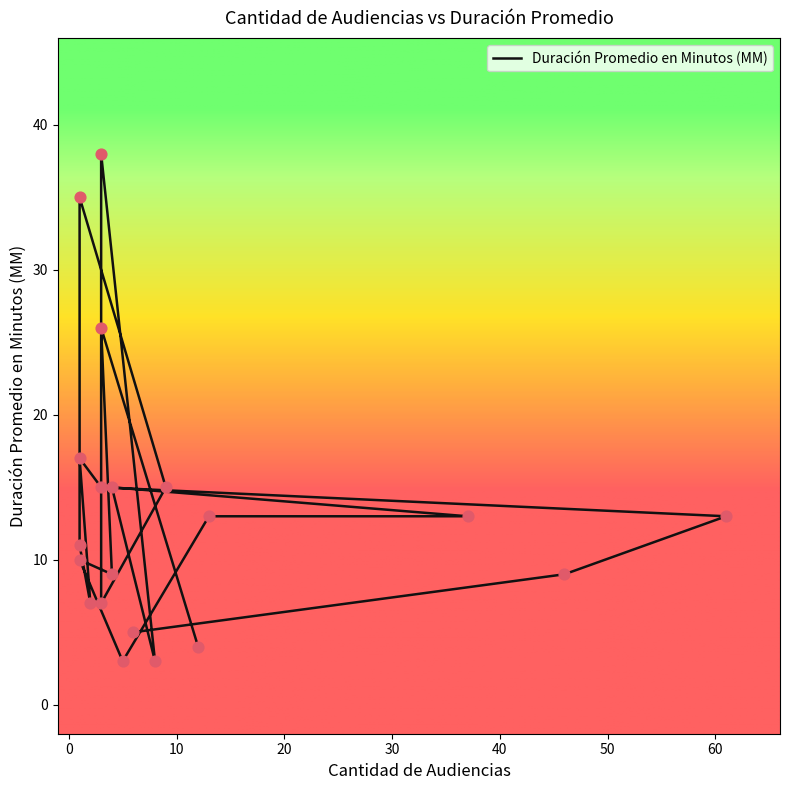

What is the ratio of the value at 4 to the value at 1?

0.8